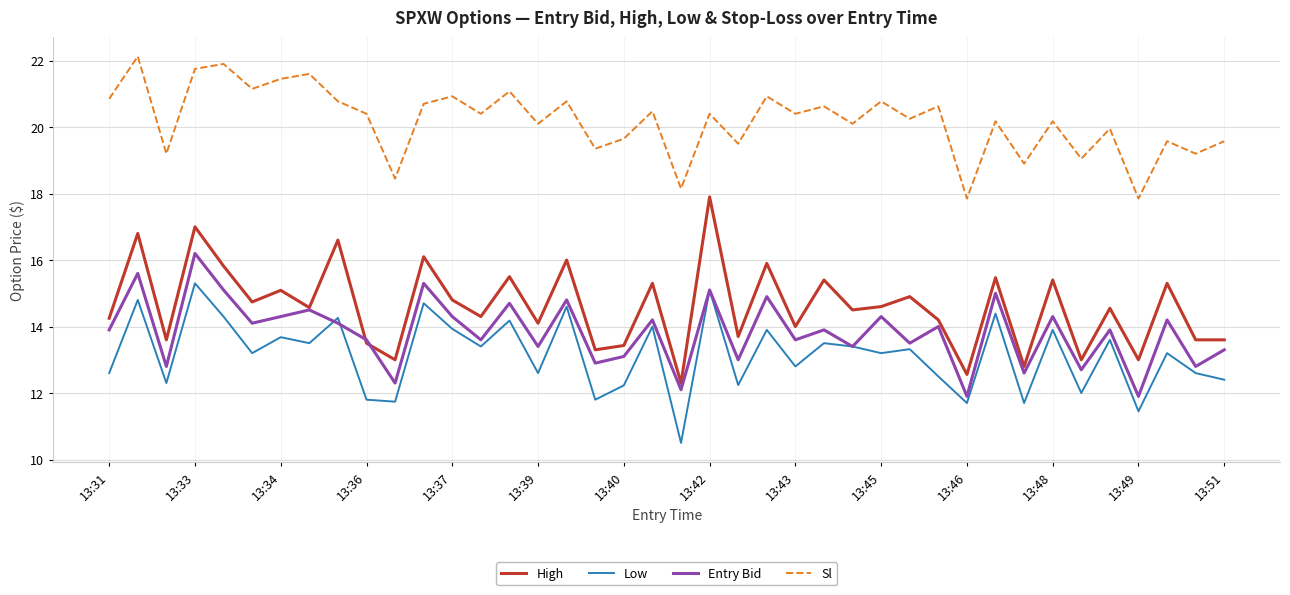

Which series has the largest range (max minus min)?

High